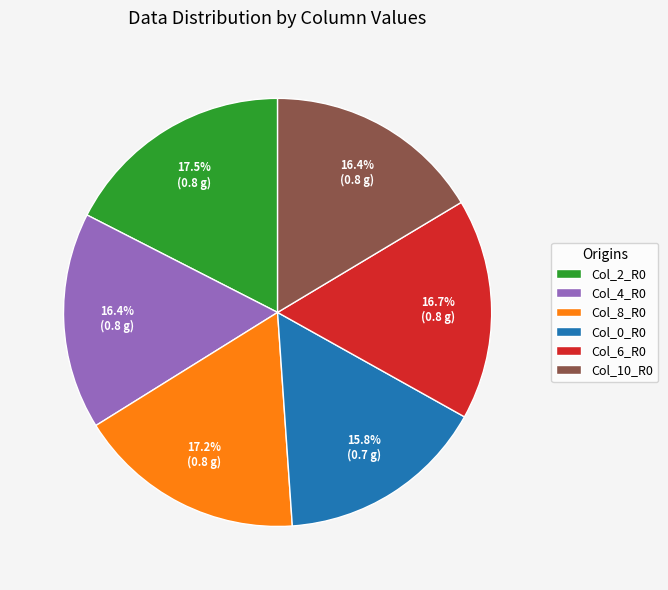

What percentage do Col_10_R0 and Col_6_R0 together represent?

33.1%